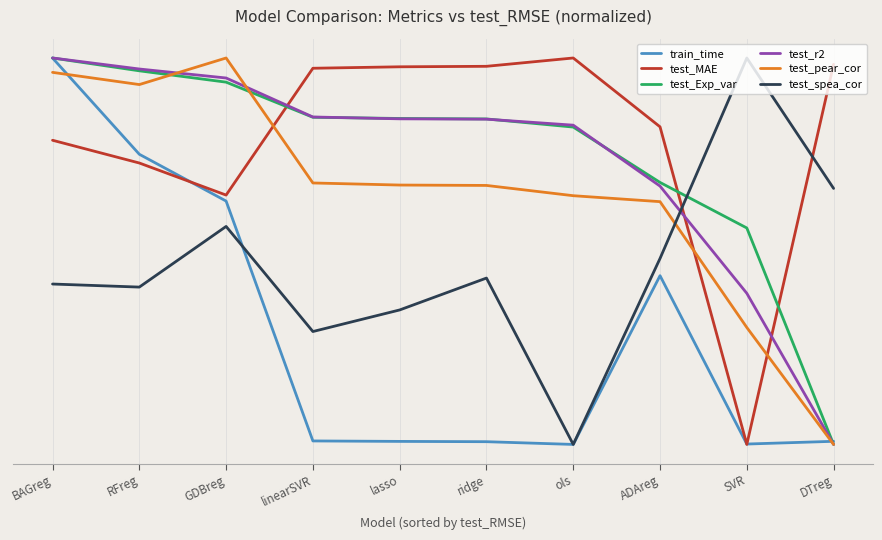

What position from the left is lasso?

5